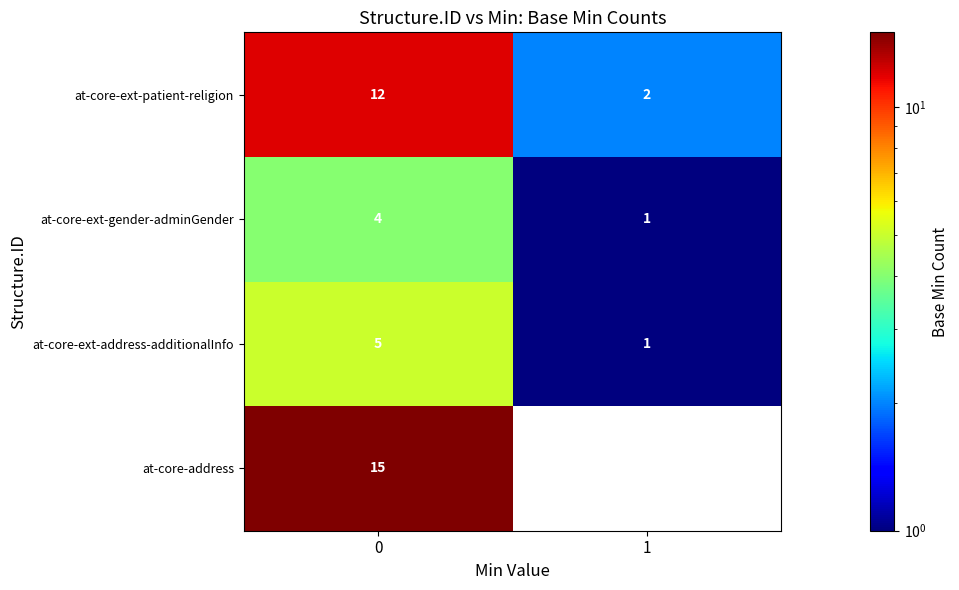

The at-core-ext-address-additionalInfo series shows 8 at 0. True or false?

False